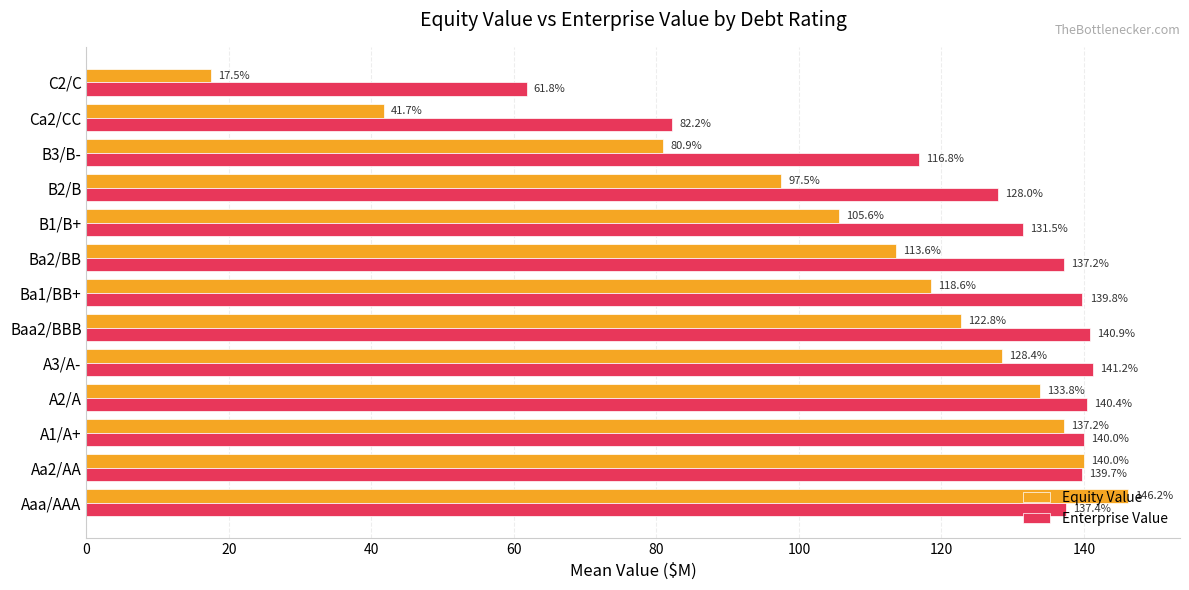

What is the smallest value displayed?

17.5